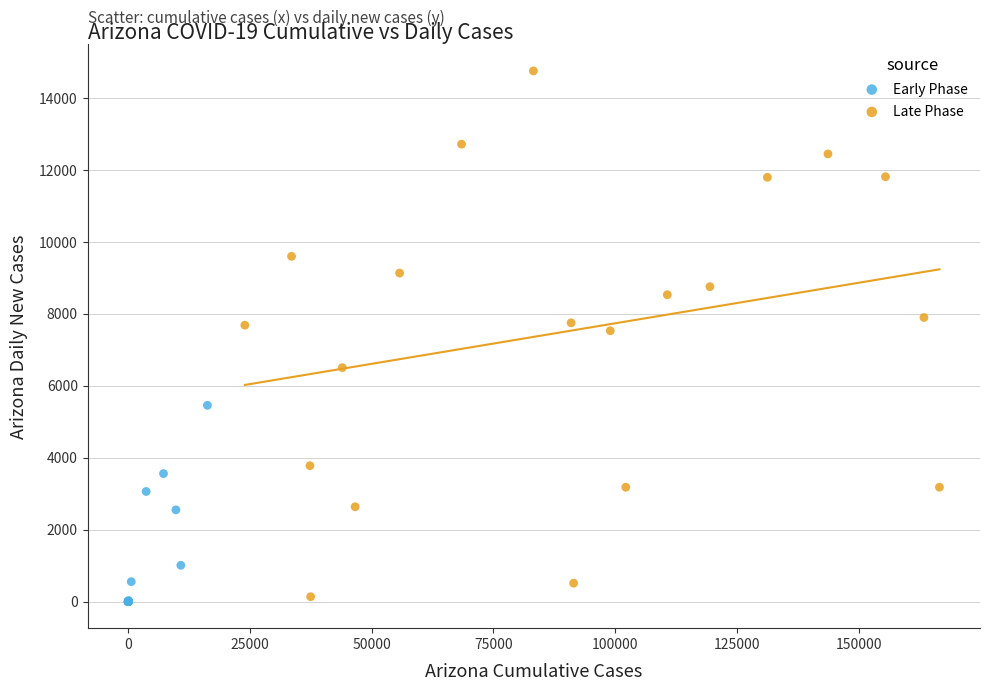

Which series has the largest Y range (max minus min)?

Late Phase